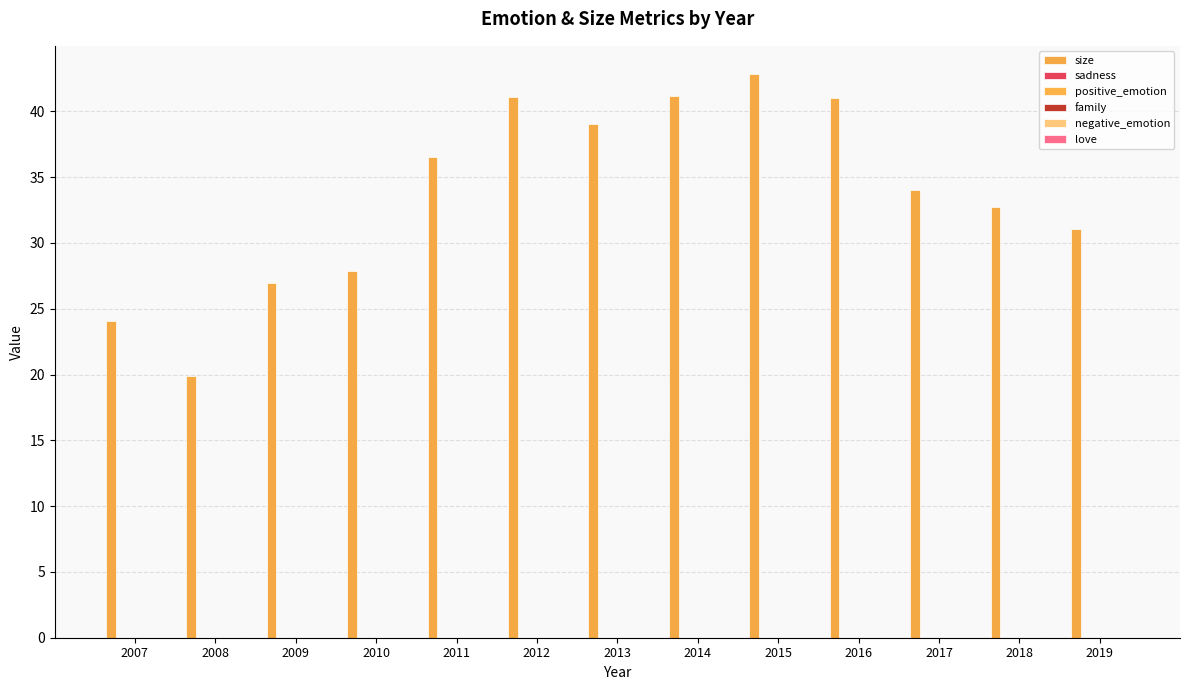

Rank the series by their maximum value, from lowest to highest.

sadness, family, love, positive_emotion, negative_emotion, size